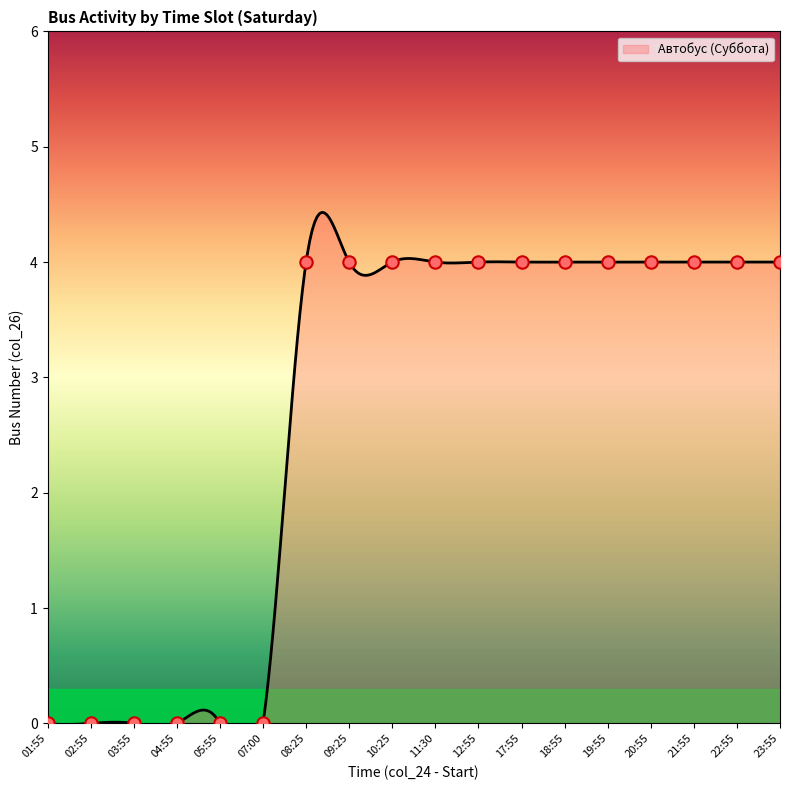

Between 09:25 and 18:55, which is larger?

09:25